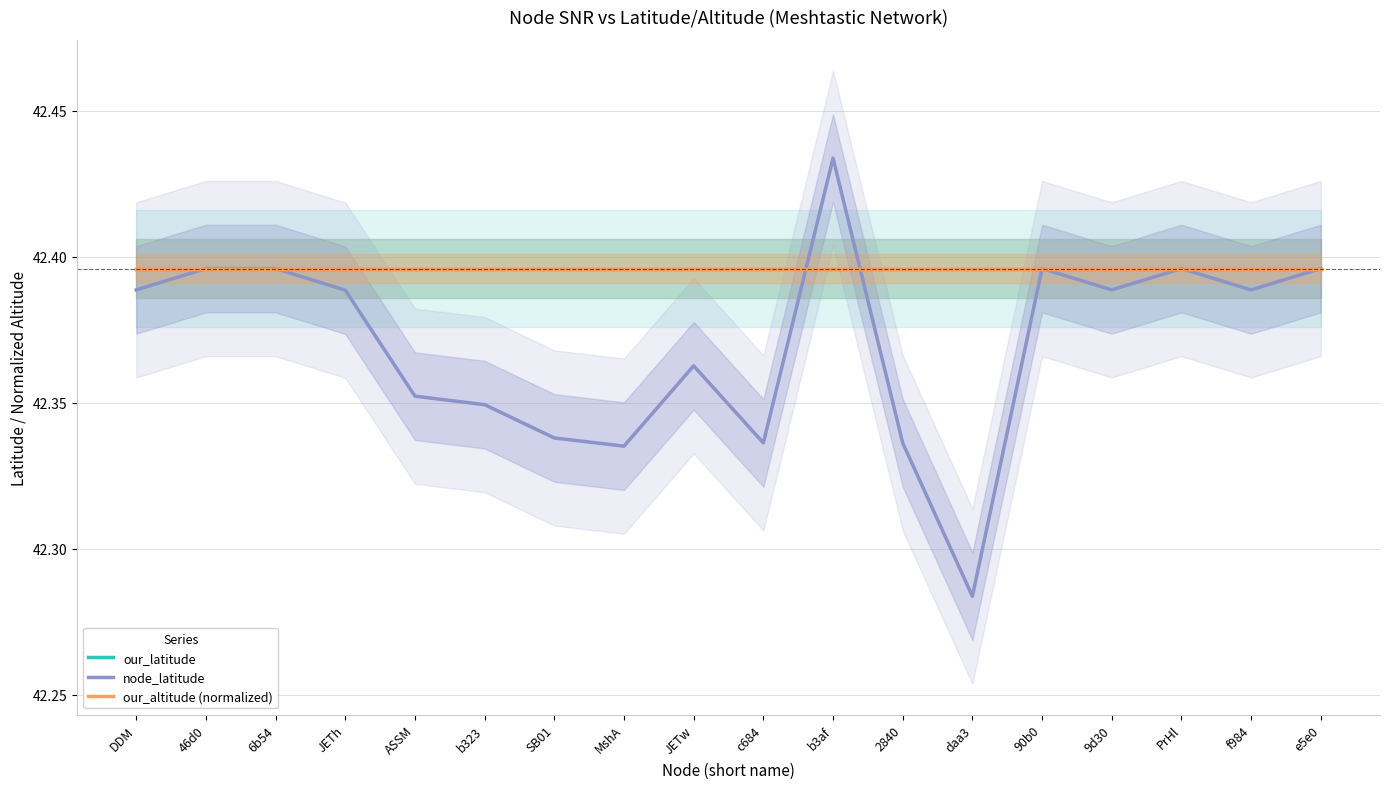

True or false: our_latitude and our_altitude (normalized) cross at least once.

False